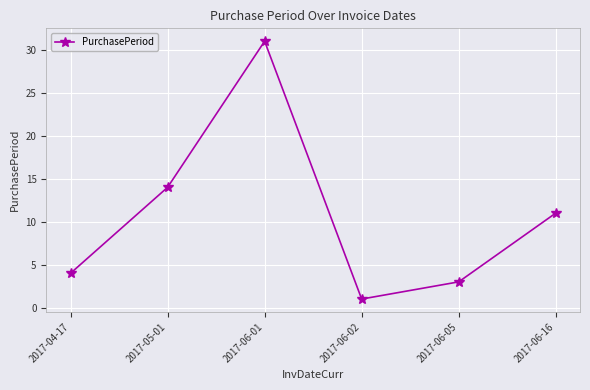

At which label is the value closest to 16?

2017-05-01